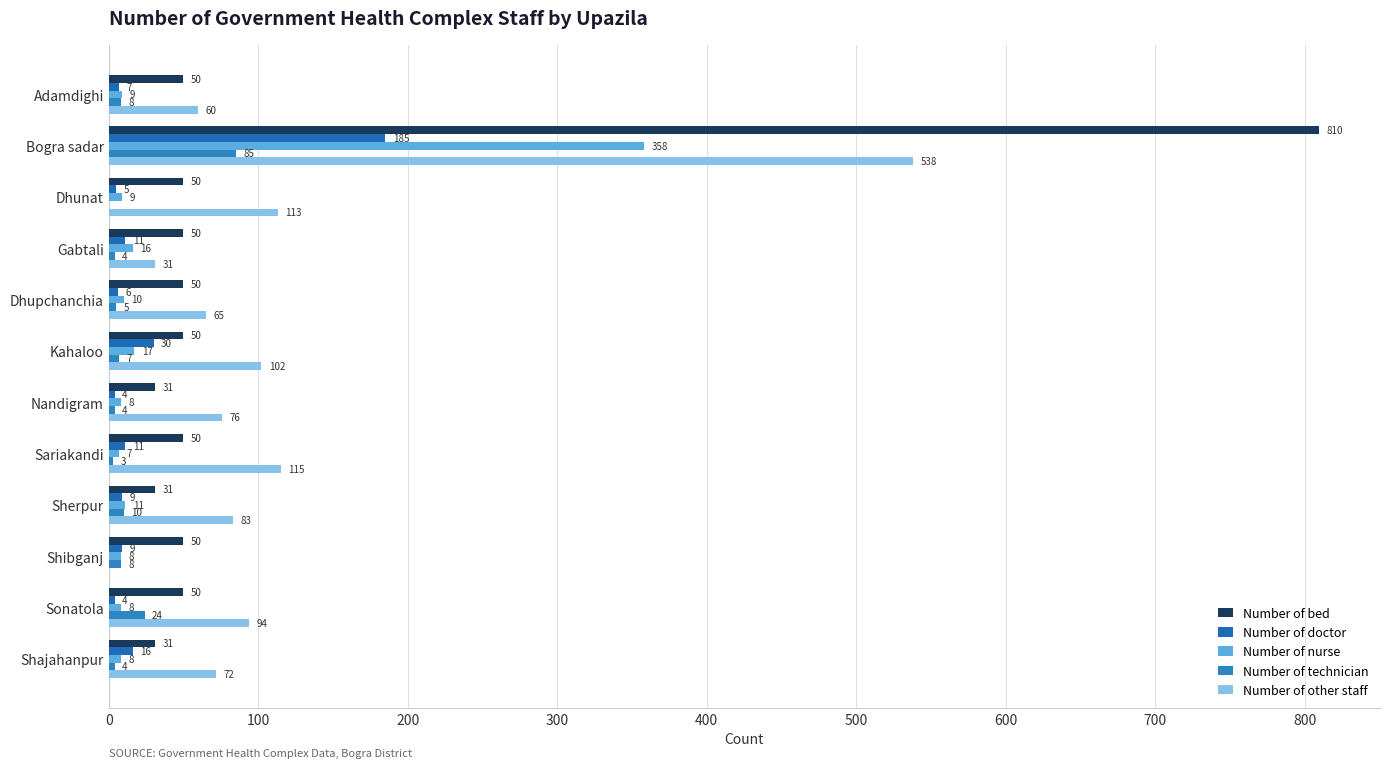

How many series are shown in this chart?

5